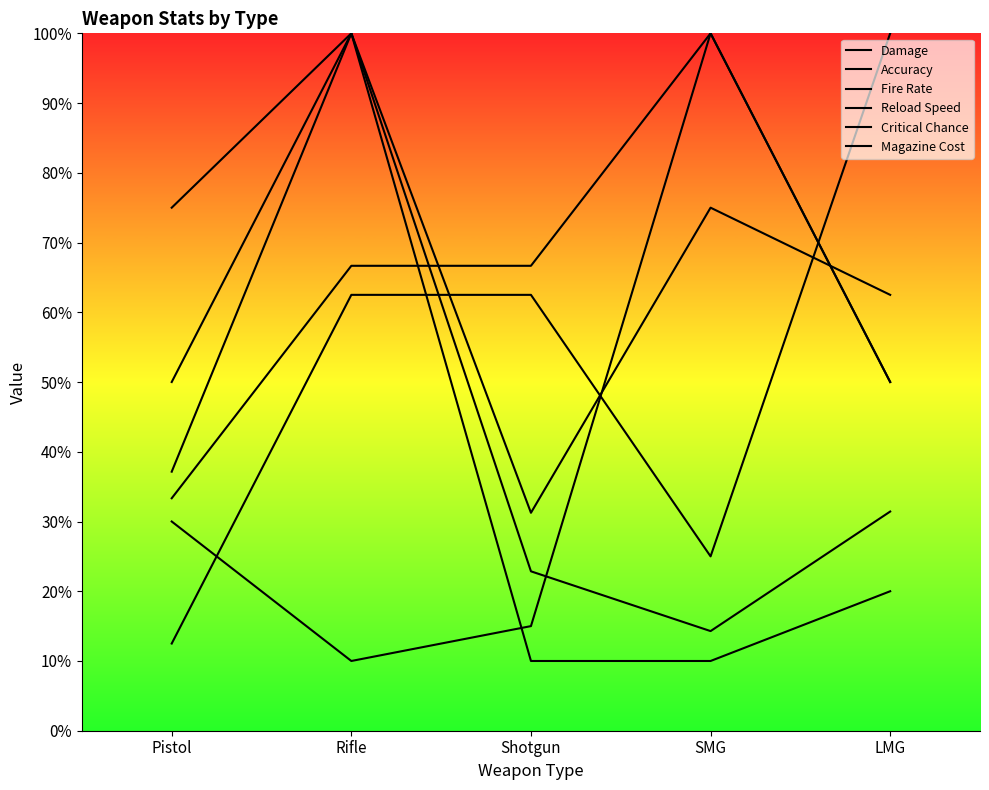

What is the sum of the Reload Speed values at SMG and Shotgun?

87.5